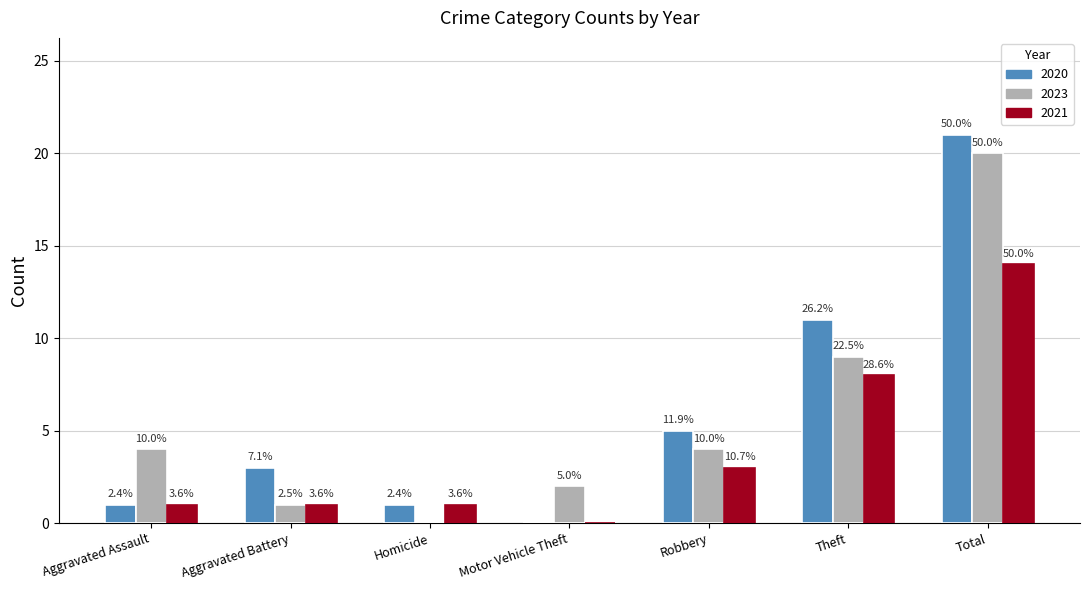

Are the bars grouped side by side (vs. stacked)?

Yes